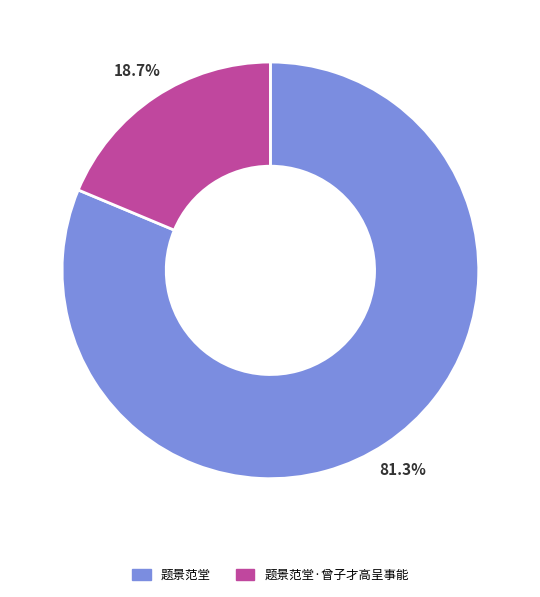

True or false: 题景范堂 accounts for 93% of the total.

False